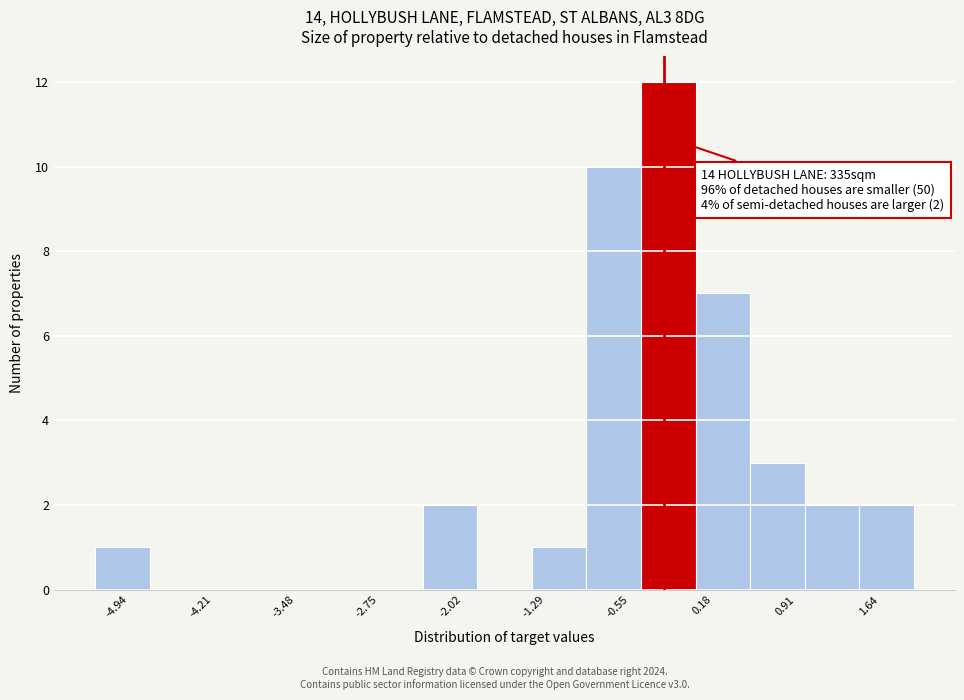

Over which range of the x-axis is the bar tallest?

-0.5 to 0.0